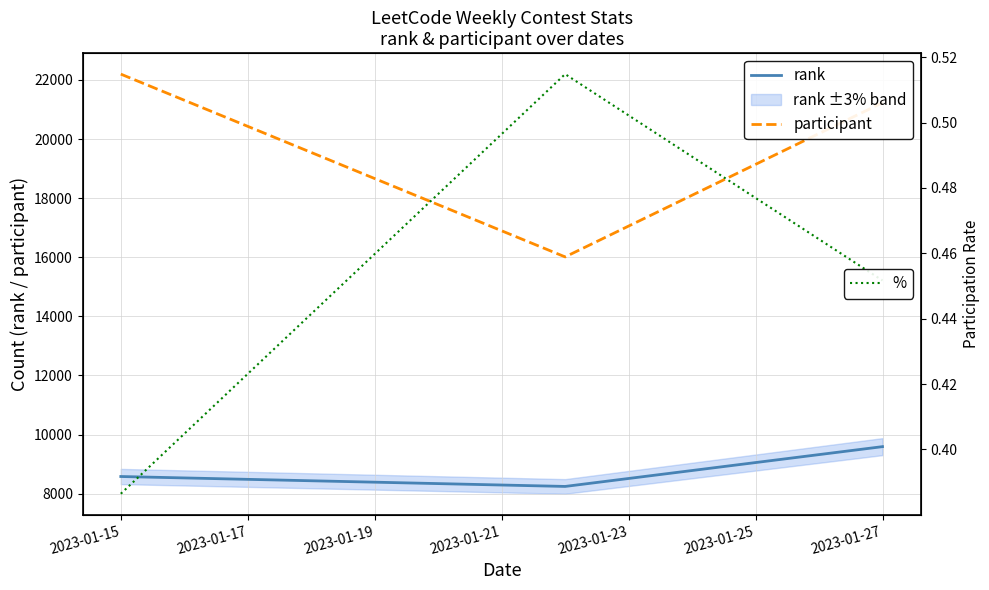

Where is participant nearest to the value 19105?

2023-01-27